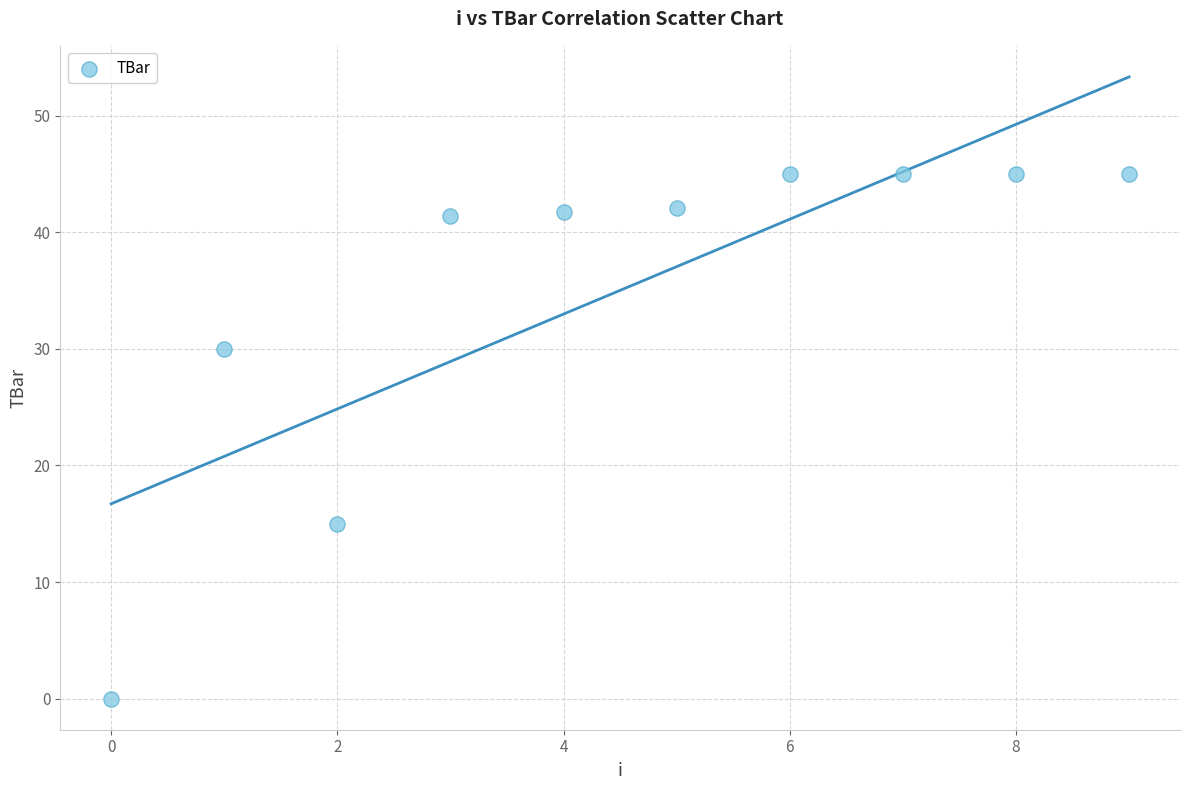

What is the average Y value?

35.0